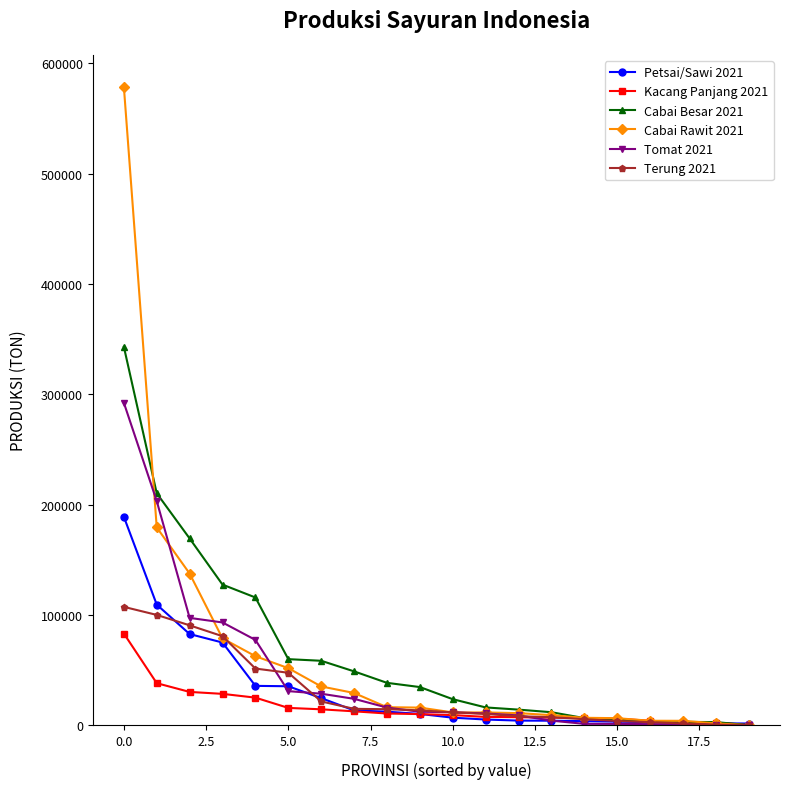

What is the maximum value shown in the chart?

578883